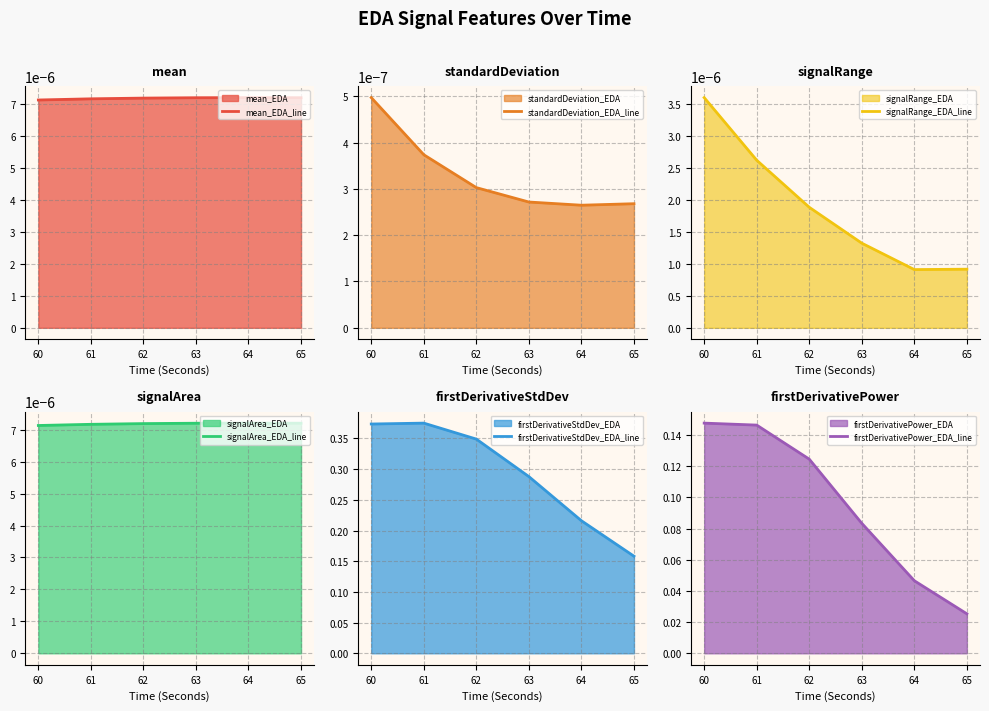

Reading right to left, what are all the values shown in this chart?

mean_EDA_line: 65=0.0	64=0.0	63=0.0	62=0.0	61=0.0	60=0.0
standardDeviation_EDA_line: 65=0.0	64=0.0	63=0.0	62=0.0	61=0.0	60=0.0
signalRange_EDA_line: 65=0.0	64=0.0	63=0.0	62=0.0	61=0.0	60=0.0
signalArea_EDA_line: 65=0.0	64=0.0	63=0.0	62=0.0	61=0.0	60=0.0
firstDerivativeStdDev_EDA_line: 65=0.2	64=0.2	63=0.3	62=0.3	61=0.4	60=0.4
firstDerivativePower_EDA_line: 65=0.0	64=0.0	63=0.1	62=0.1	61=0.1	60=0.1